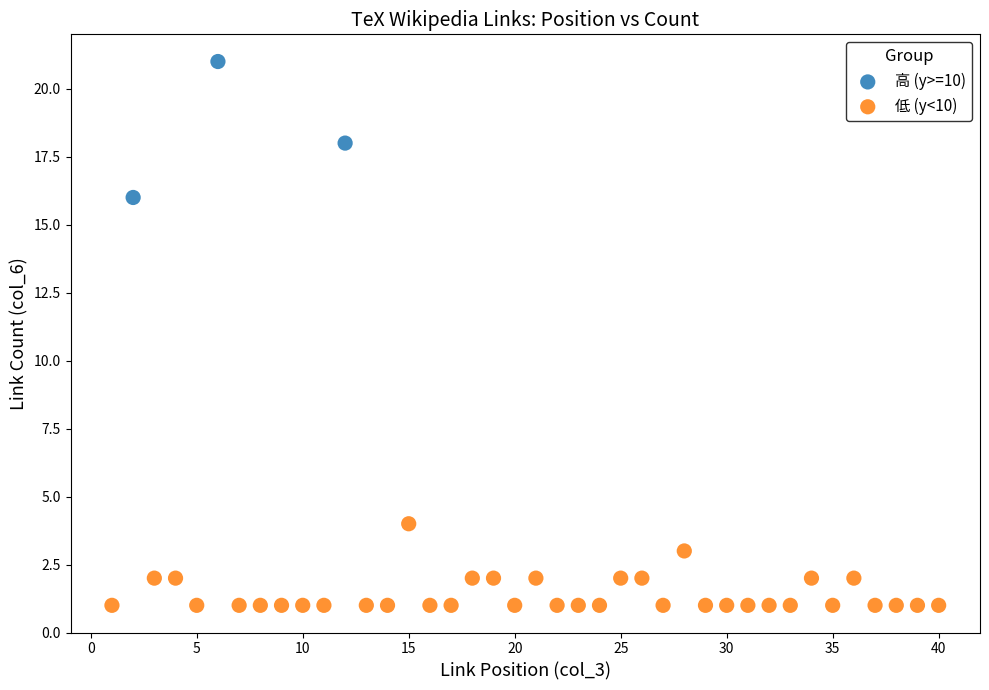

Which series has the widest spread of Y values?

高 (y>=10)